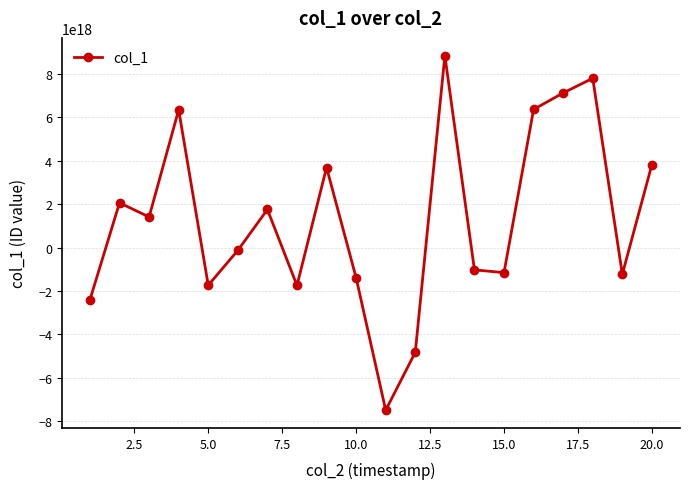

How many points are lower than both their immediate neighbors (excluding endpoints)?

6